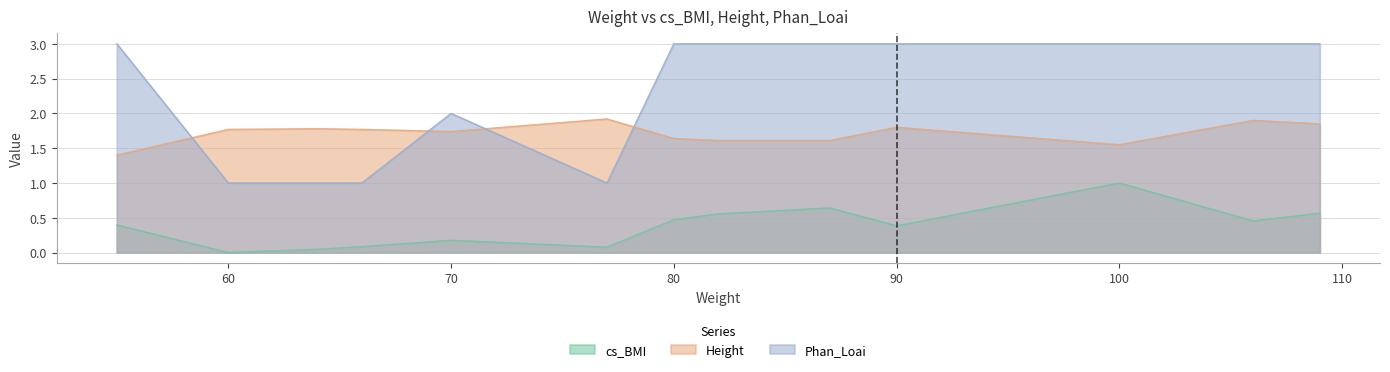

How many lines are shown in the chart?

3